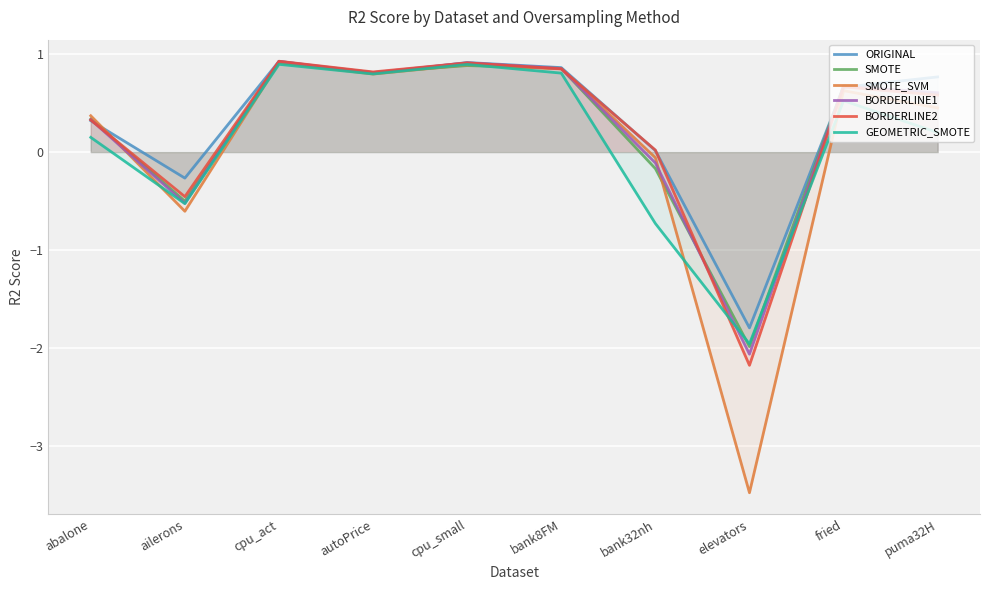

What is the smallest value displayed?

-3.5